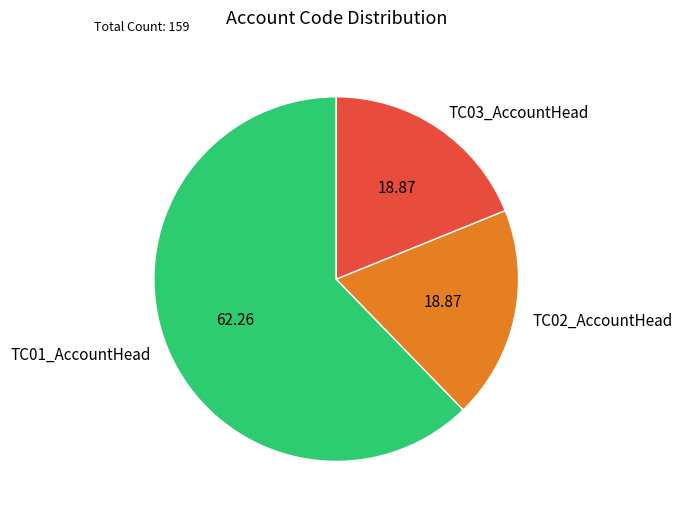

Is it true that TC02_AccountHead is 19% of the pie?

True